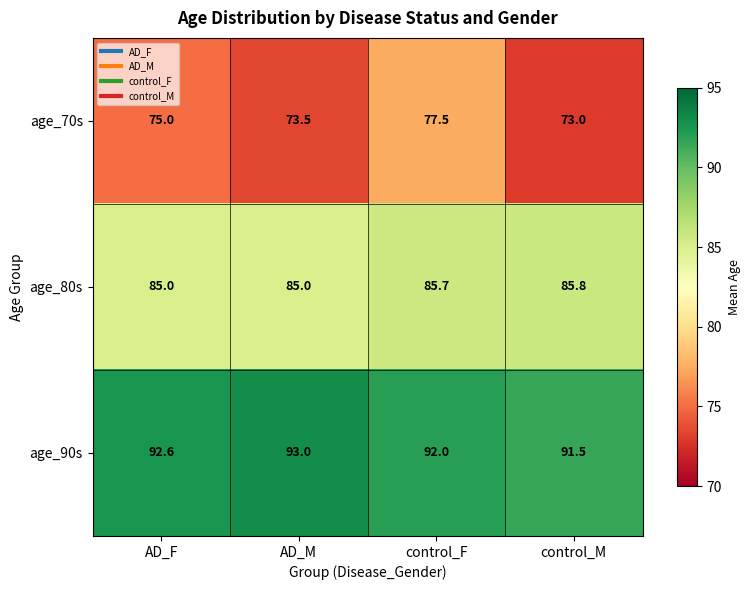

Which series has the widest spread of values?

age_70s